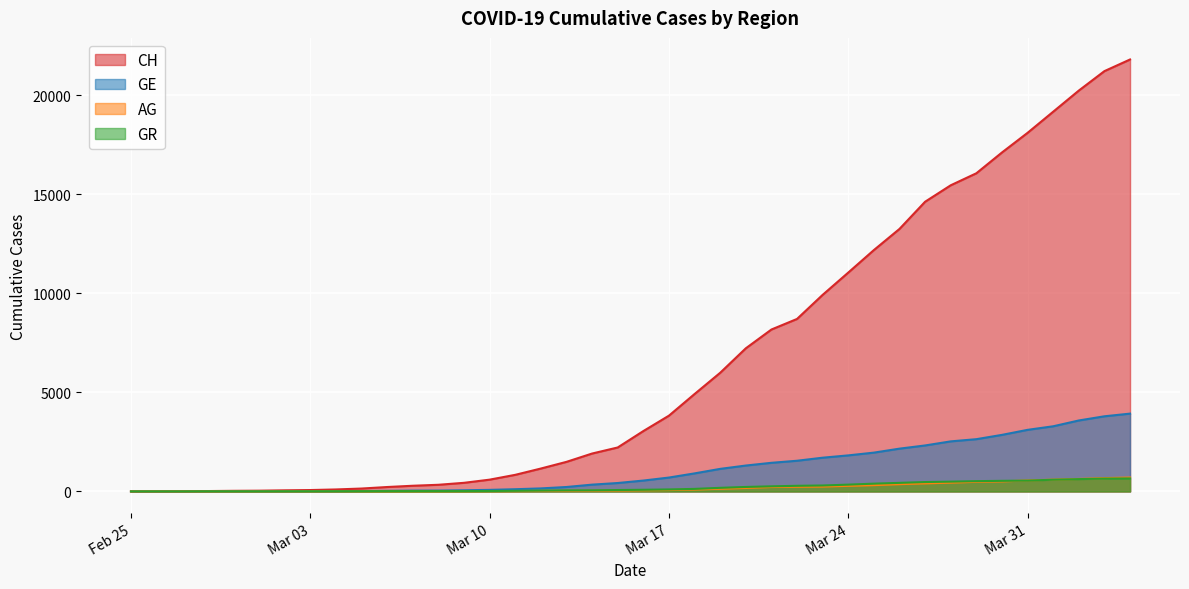

What is the difference between the GR values at 2020-03-29 and 2020-03-20?

293